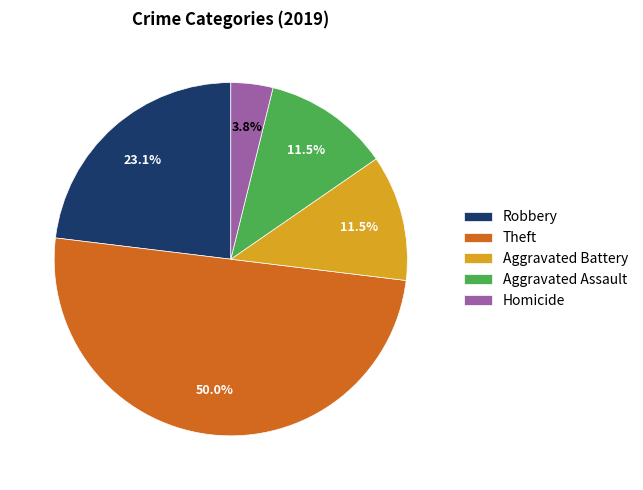

To the nearest percent, what is the average slice percentage?

20%